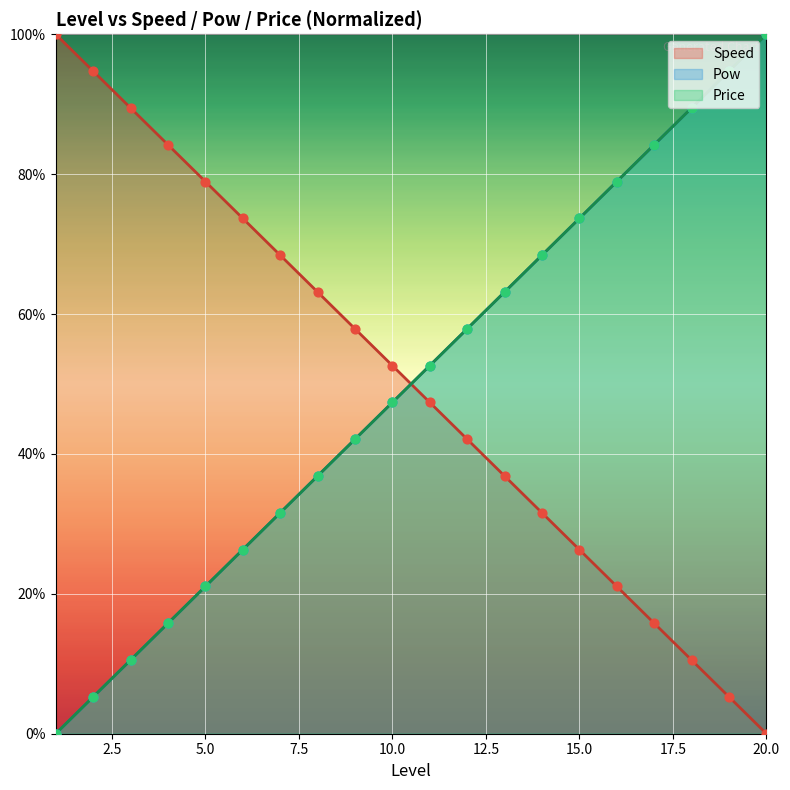

Which series contains the lowest Y value?

Speed